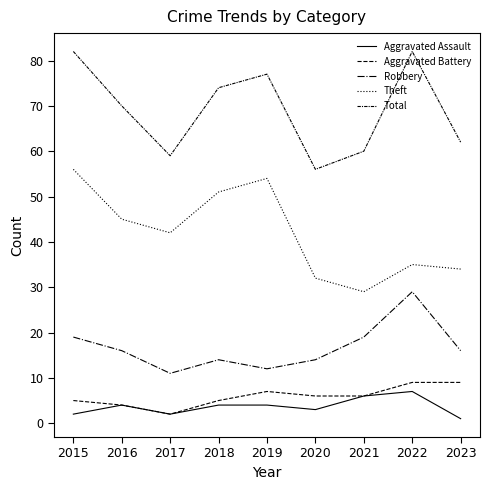

How many lines are shown in the chart?

5